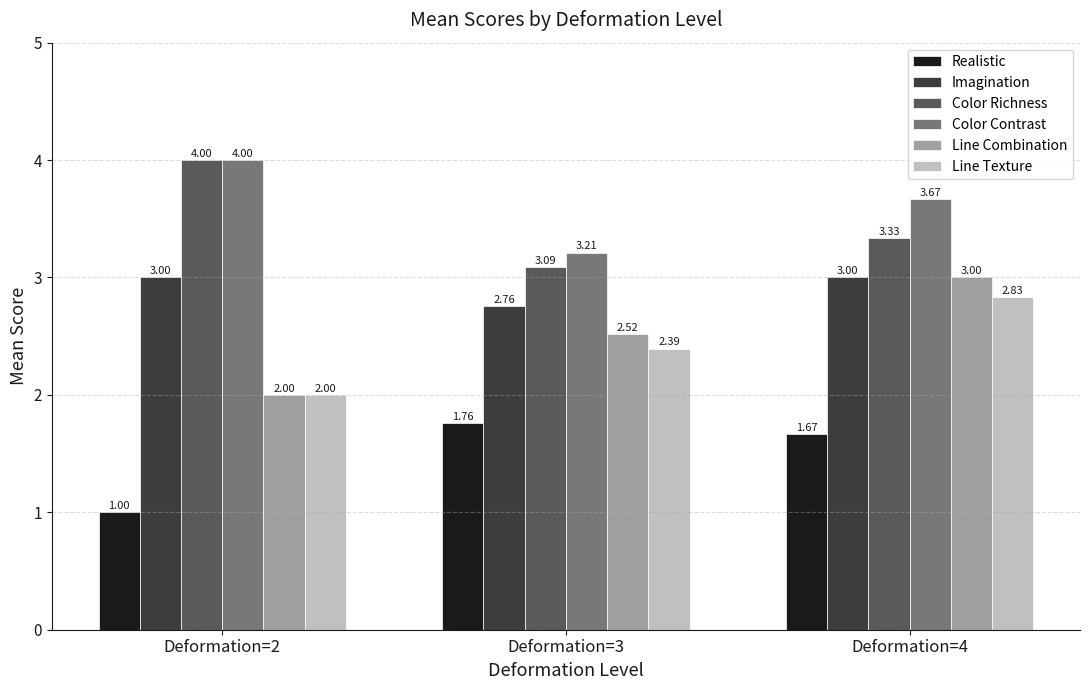

How many groups of bars are there?

3